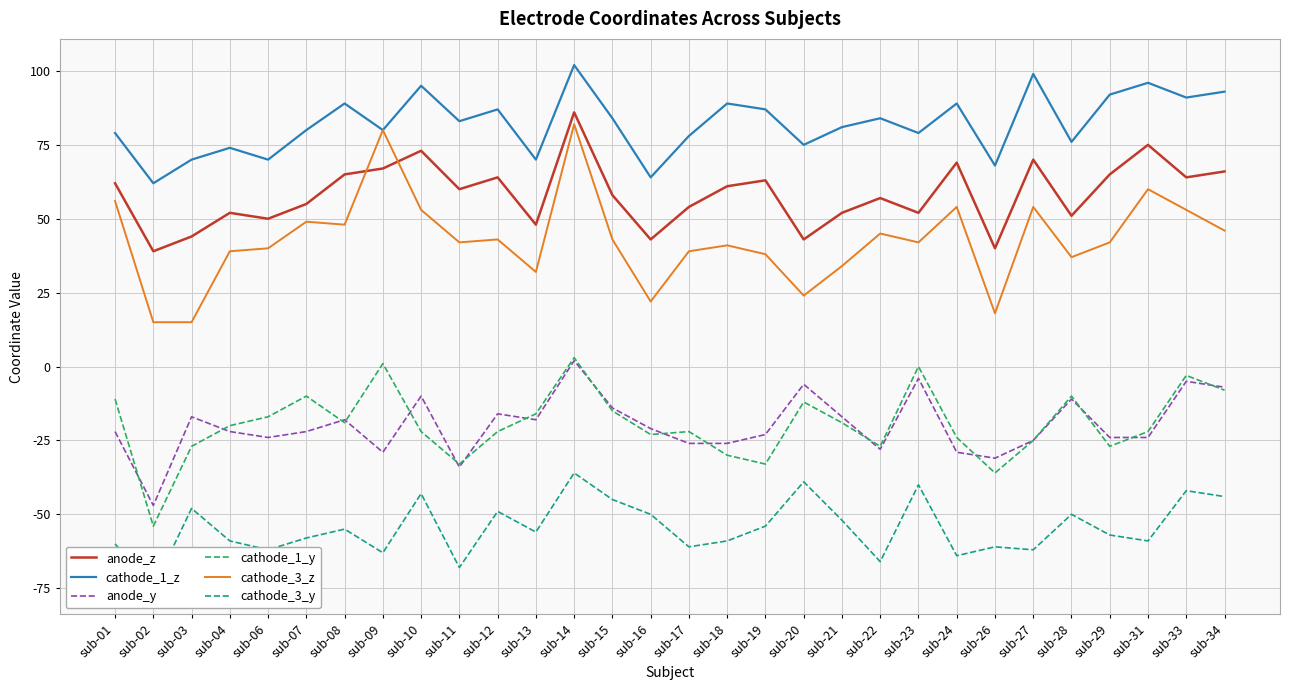

Which series has the largest range (max minus min)?

cathode_3_z